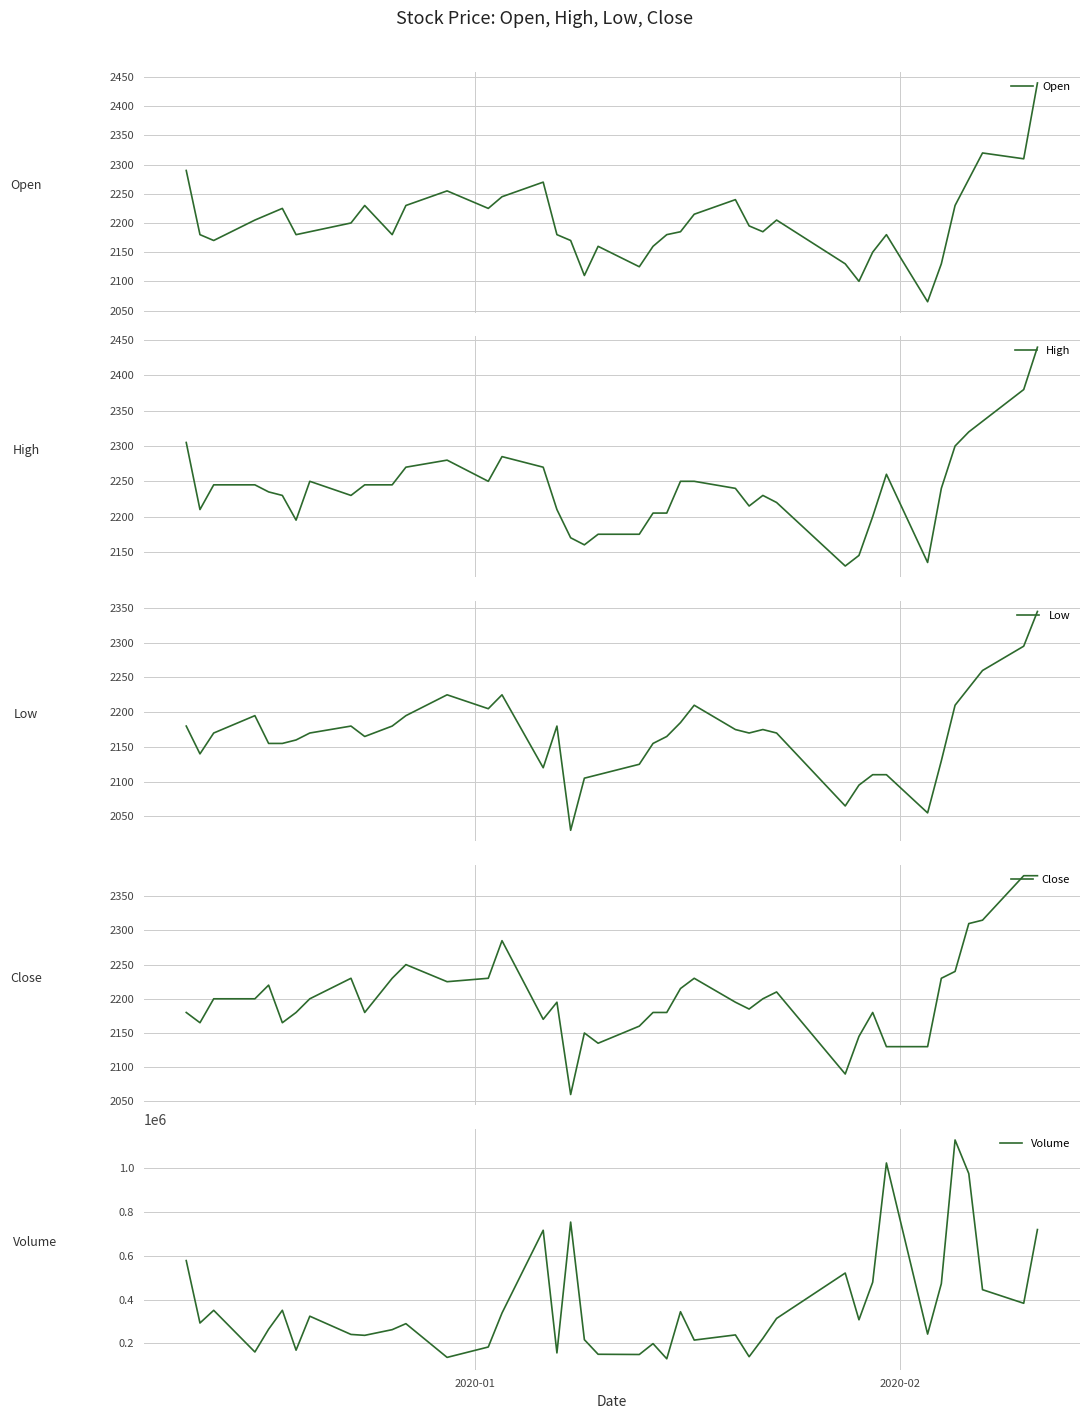

What is the highest value of the Open series?

2440